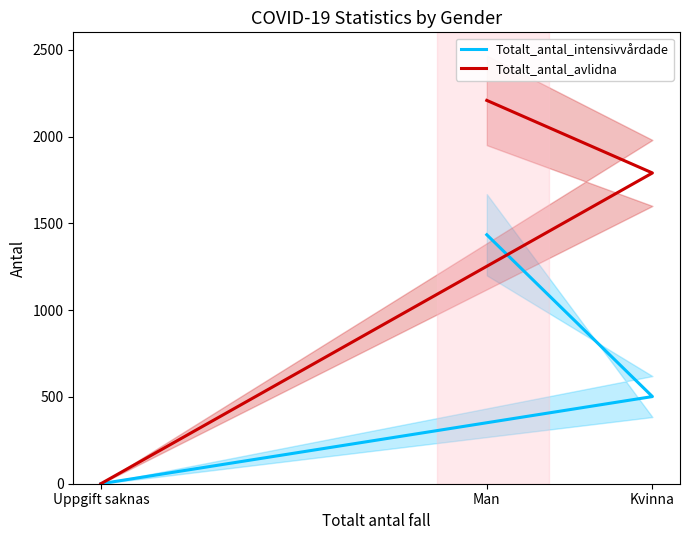

Rank the categories by Totalt_antal_intensivvårdade value from highest to lowest.

Man, Kvinna, Uppgift saknas